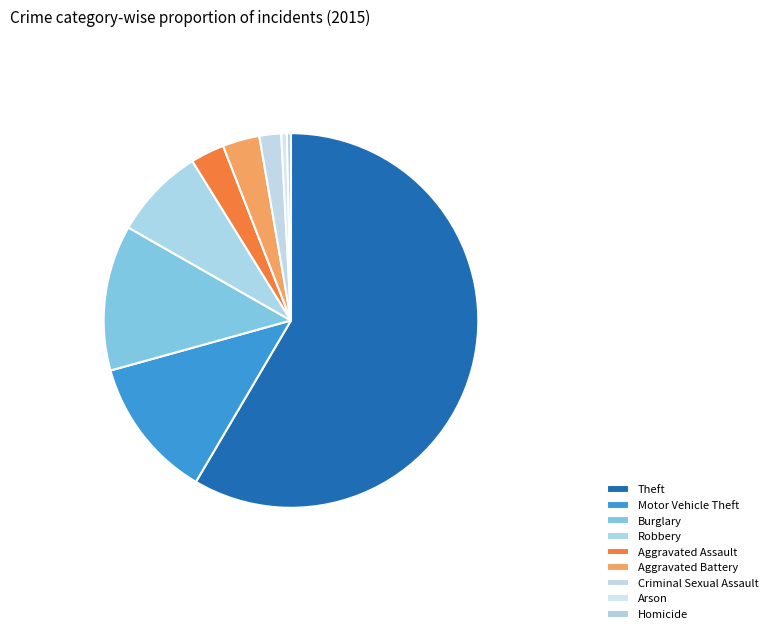

How many slices are in this pie chart?

9